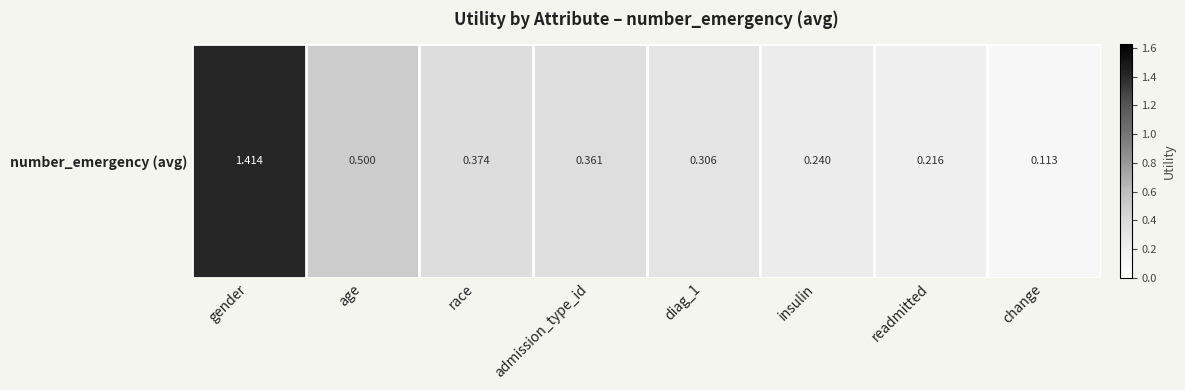

Rank the categories by value from highest to lowest.

gender, age, race, admission_type_id, diag_1, insulin, readmitted, change